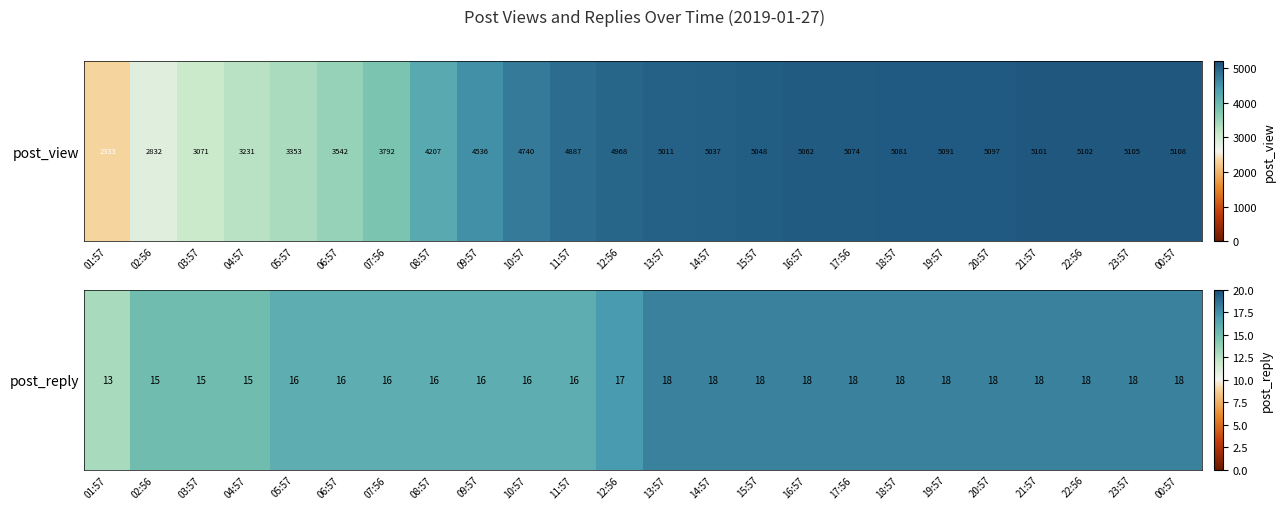

The chart shows a value of 18 at 17:56. True or false?

True